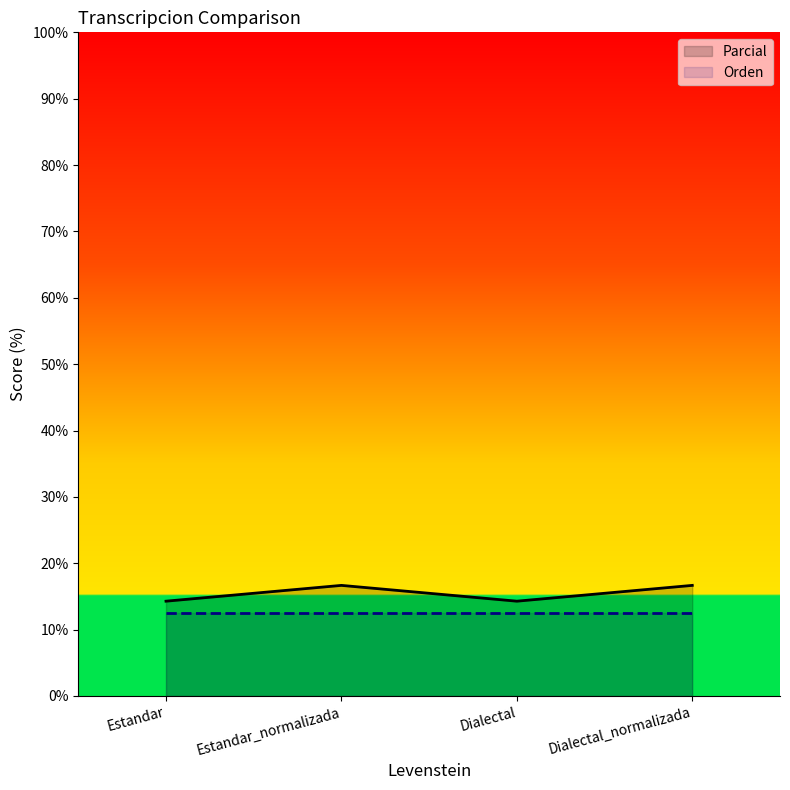

What is the difference between the Parcial values at Estandar_normalizada and Dialectal?

2.4